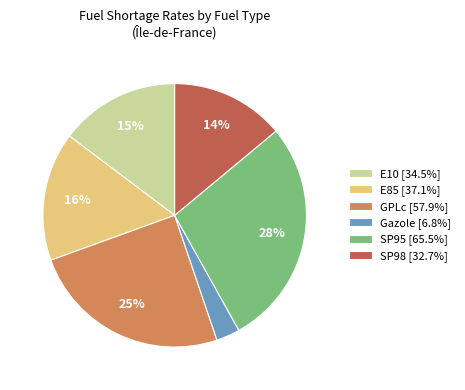

Does any single category account for the majority?

No